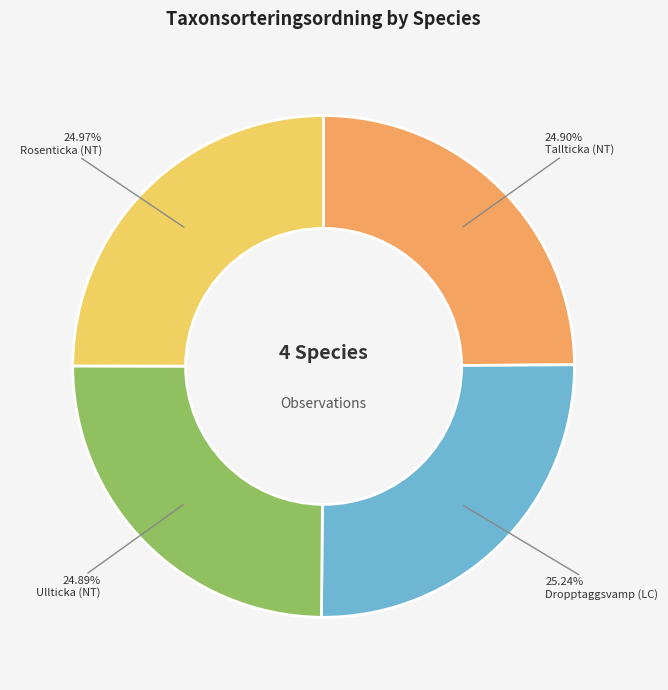

How many segments does this pie chart have?

4